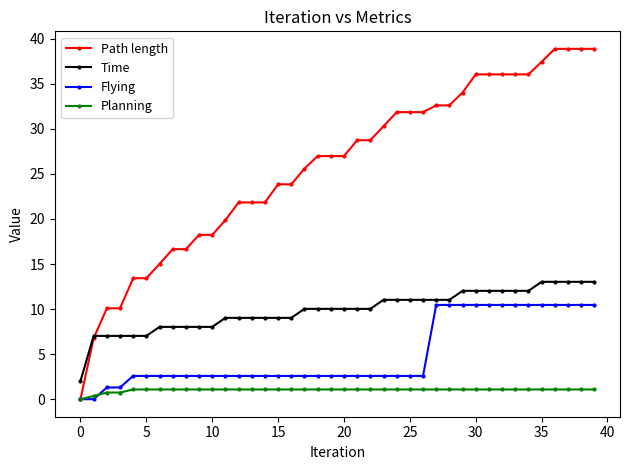

What are all the series names shown in the legend?

Path length, Time, Flying, Planning